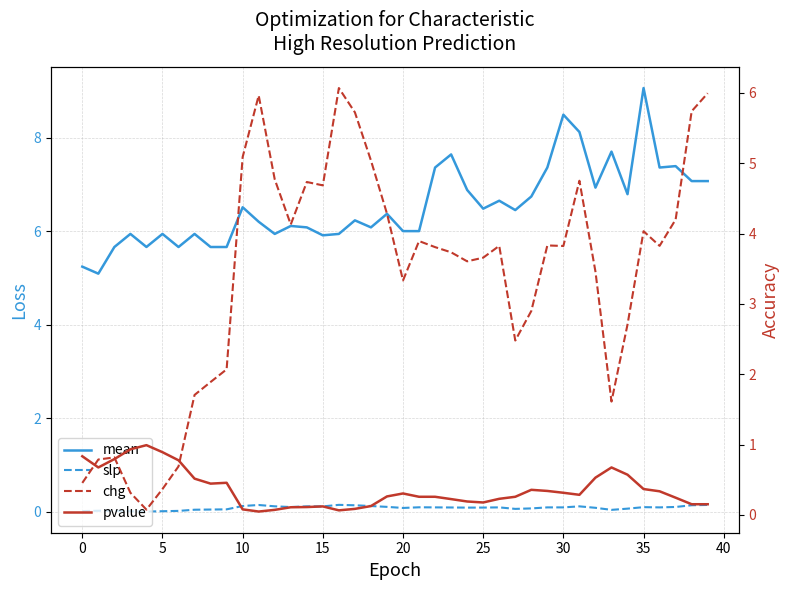

At how many categories does at least one series exceed 1?

40